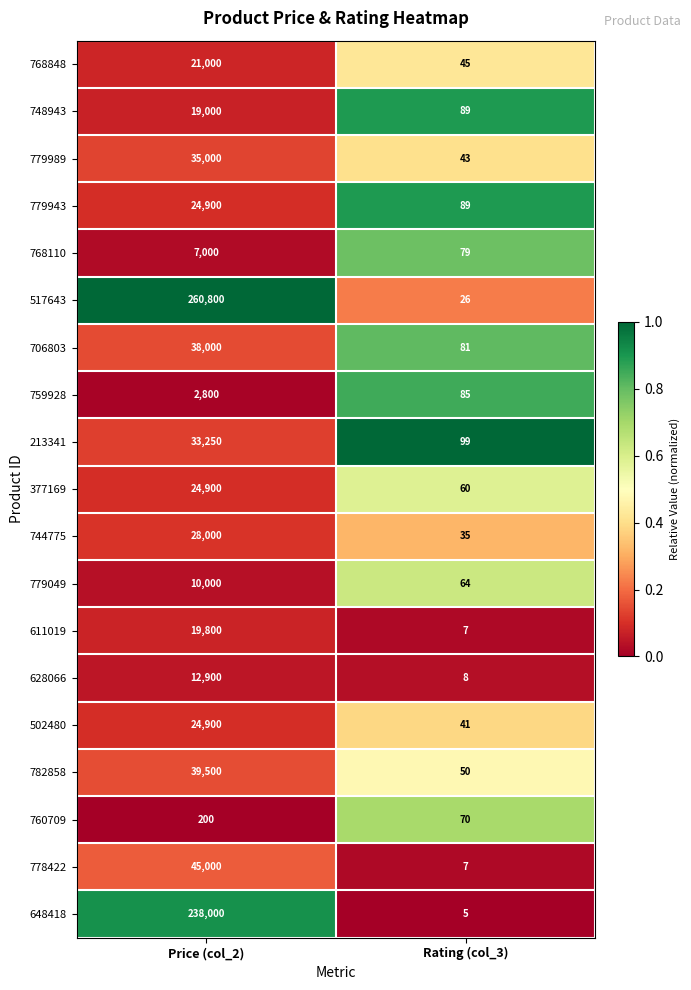

Rank the categories by 628066 value from highest to lowest.

Price (col_2), Rating (col_3)